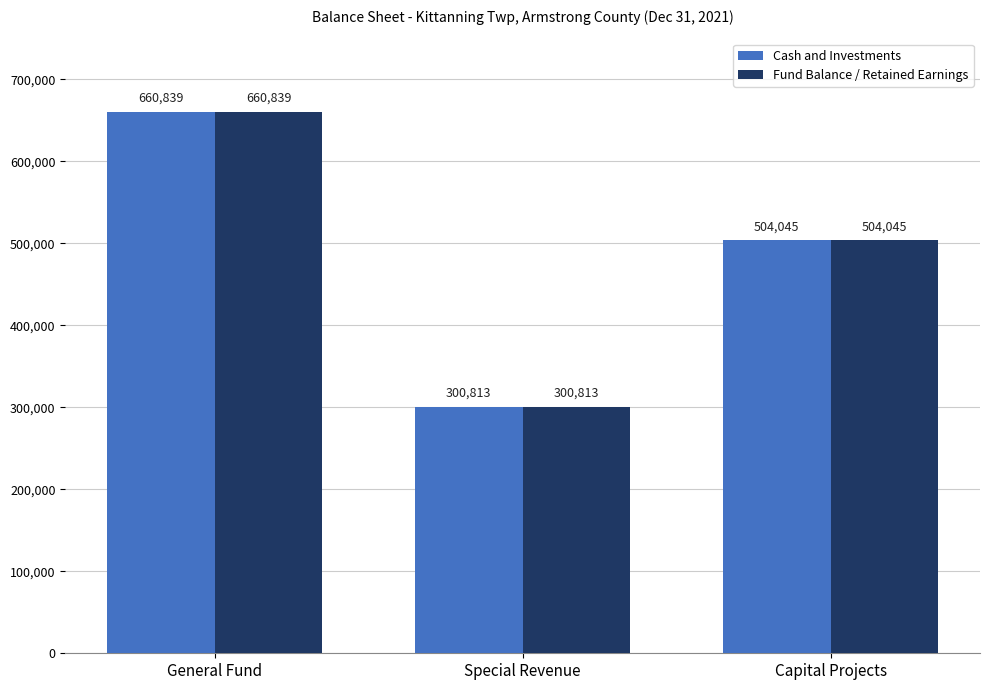

Reading left to right, extract all data points from this chart.

Cash and Investments: 660839	300813	504045
Fund Balance / Retained Earnings: 660839	300813	504045